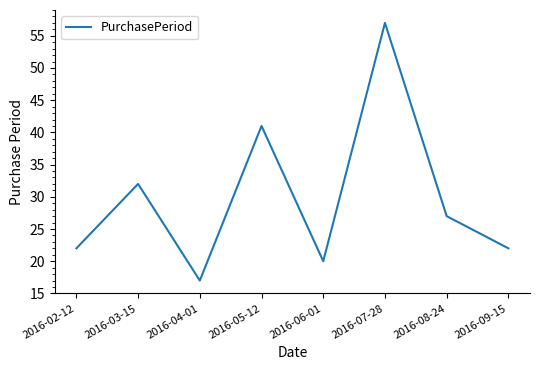

What position from the right is 2016-02-12?

8